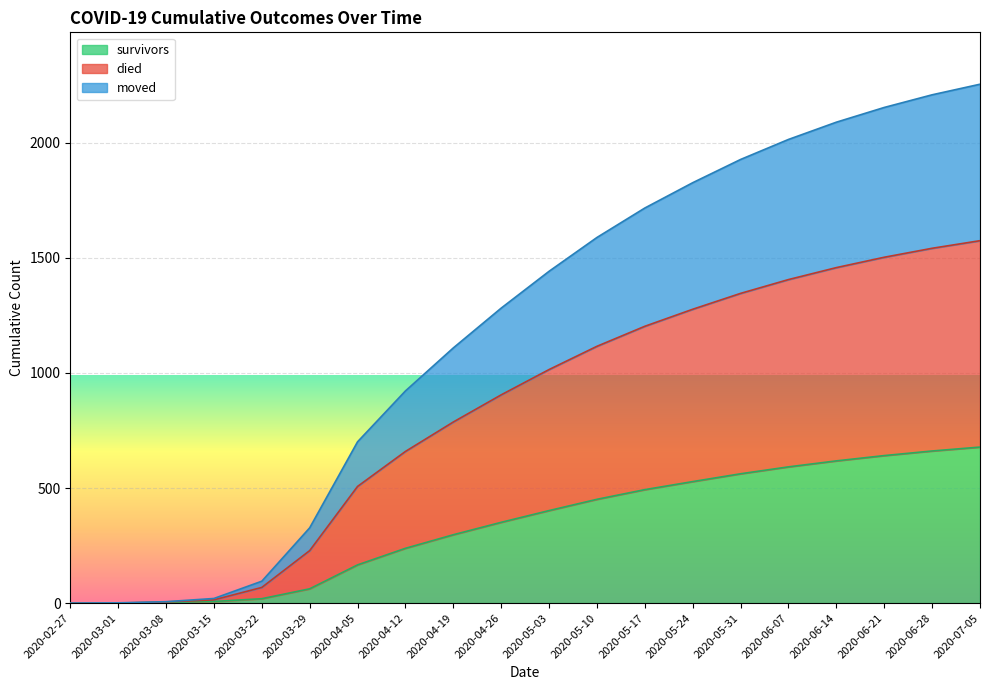

At which category is the sum across all series the highest?

2020-07-05